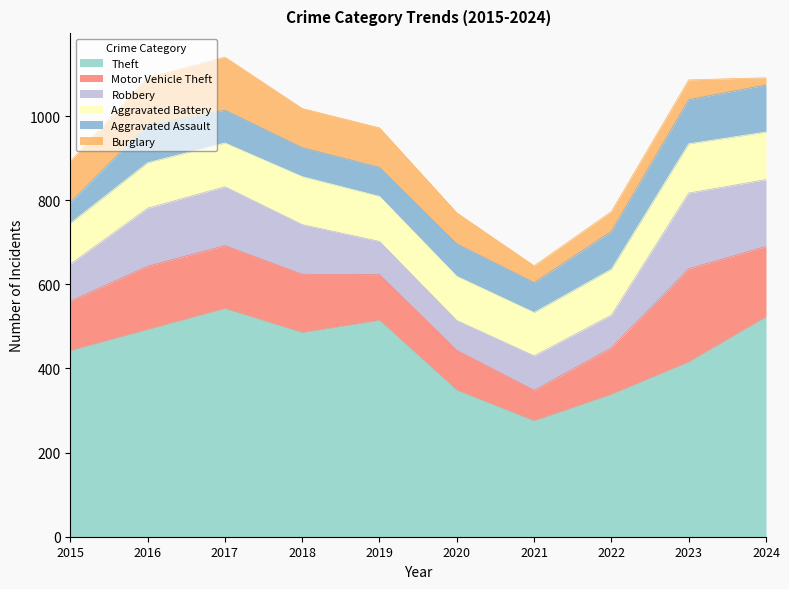

What is the approximate value of Burglary at 2018?

93